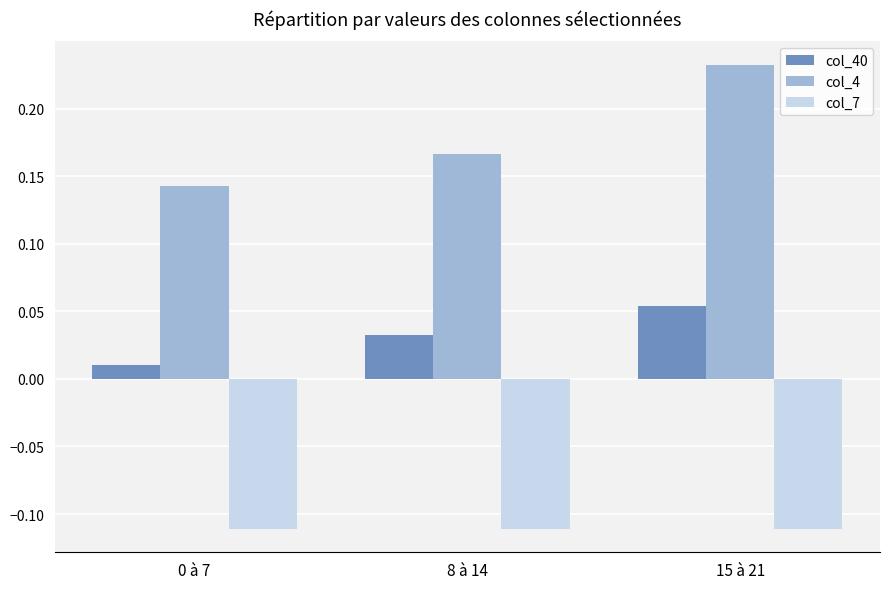

What is the difference between the highest and lowest values at 15 à 21?

0.3